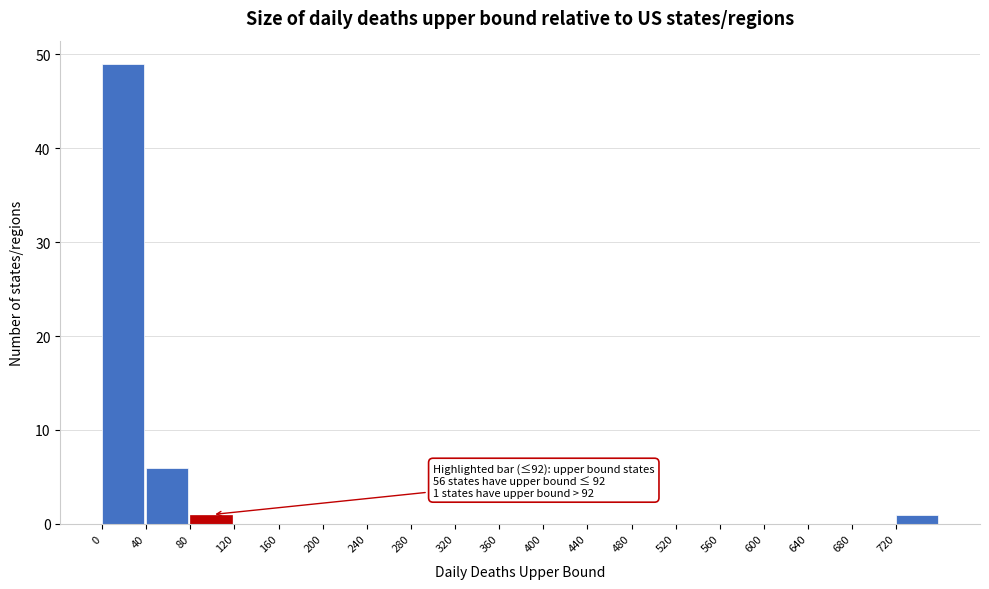

Which range on the x-axis has the tallest bar?

0 to 40